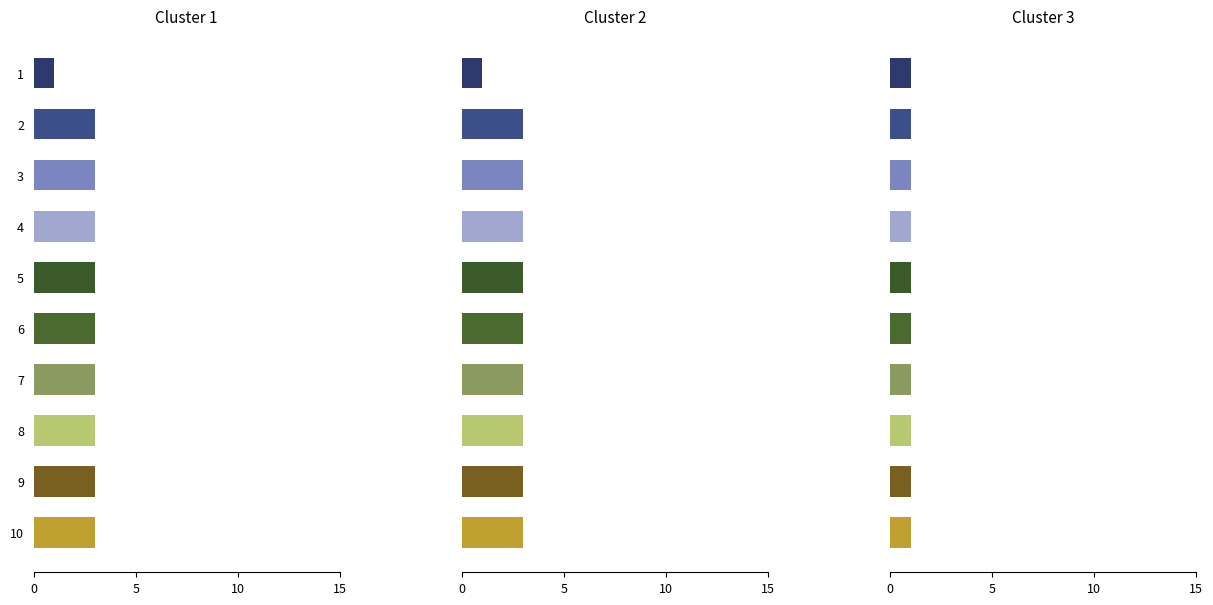

Which label corresponds to the largest value in the chart?

5